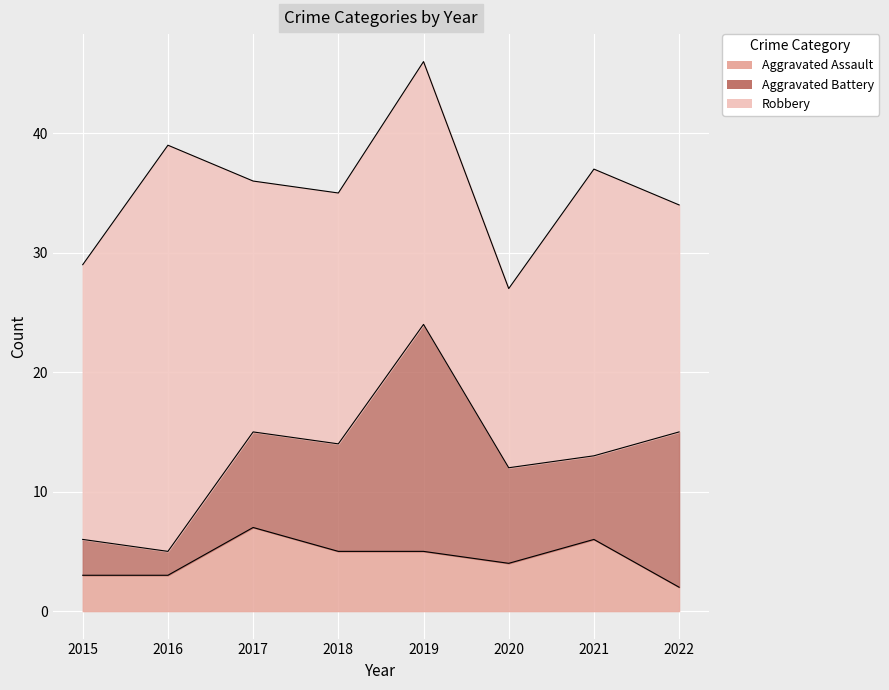

Which series has the largest range (max minus min)?

Robbery